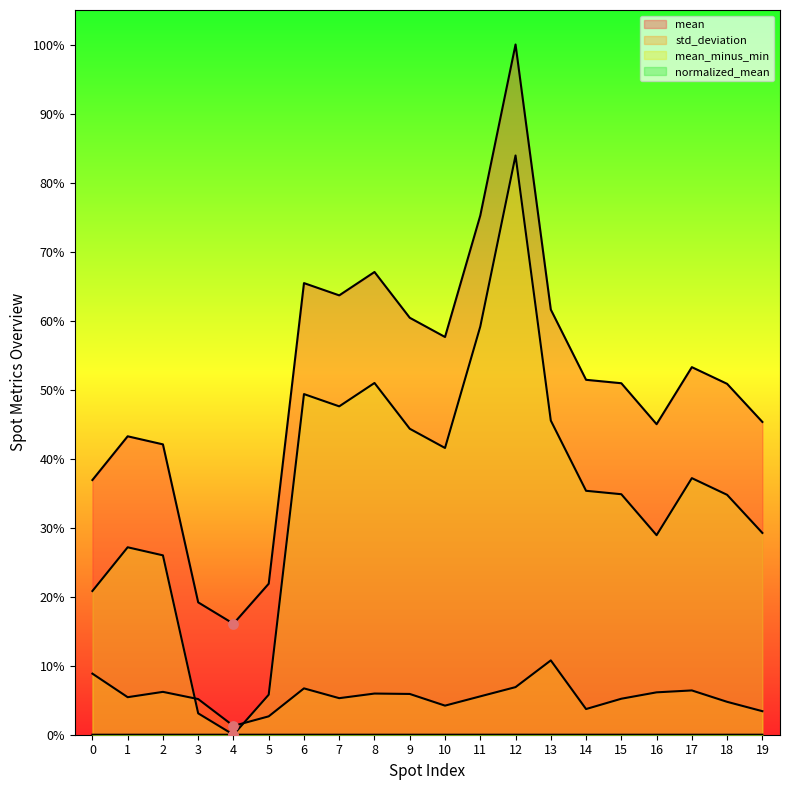

Which series reaches the maximum Y coordinate?

mean